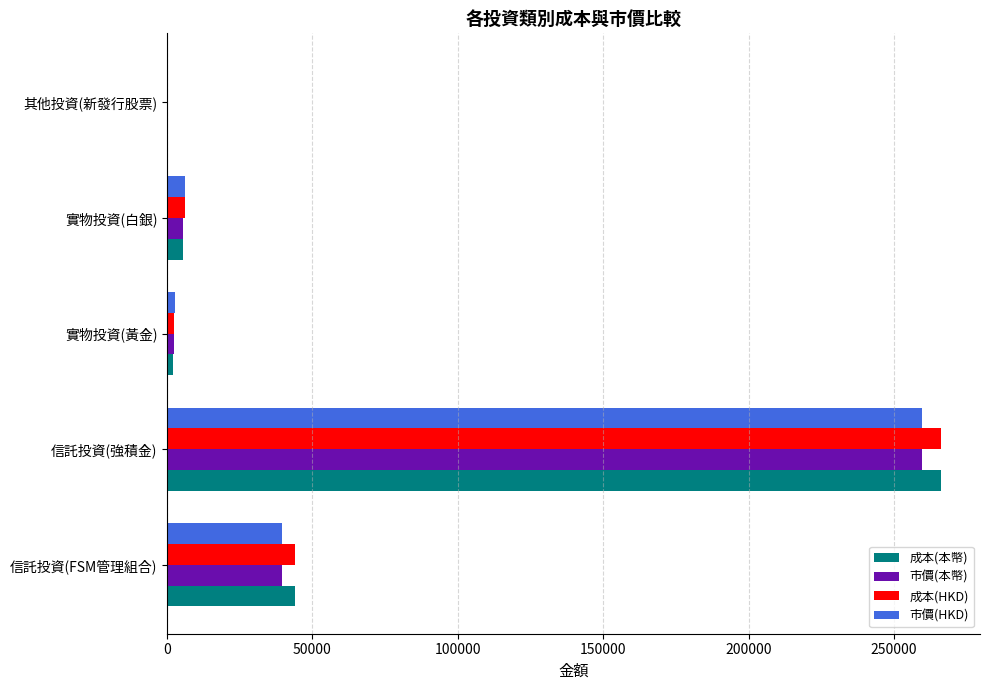

The 成本(HKD) series shows 44000.0 at 信託投資(FSM管理組合). True or false?

True